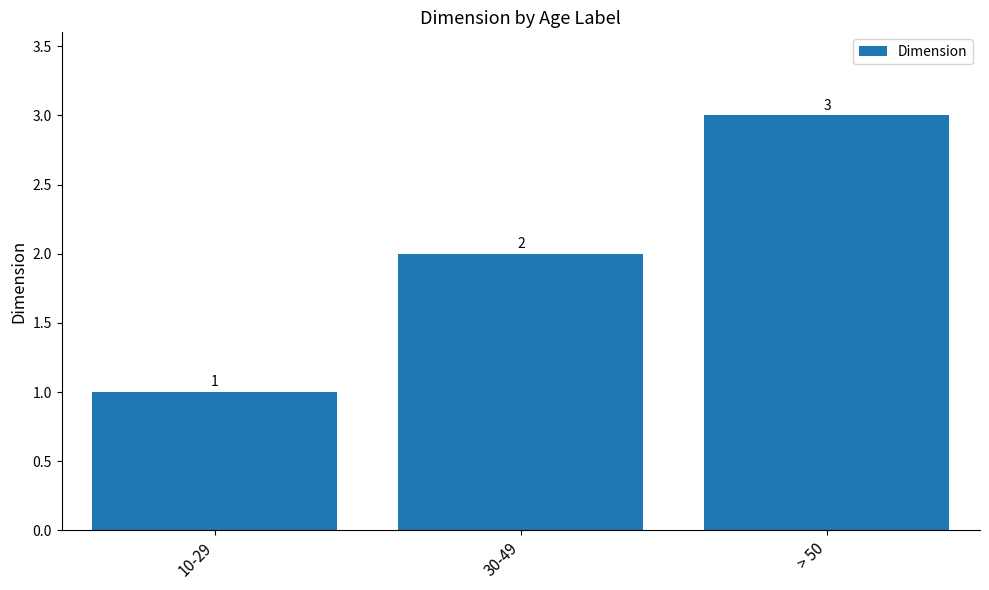

What is the value of the 1st bar from the left?

1